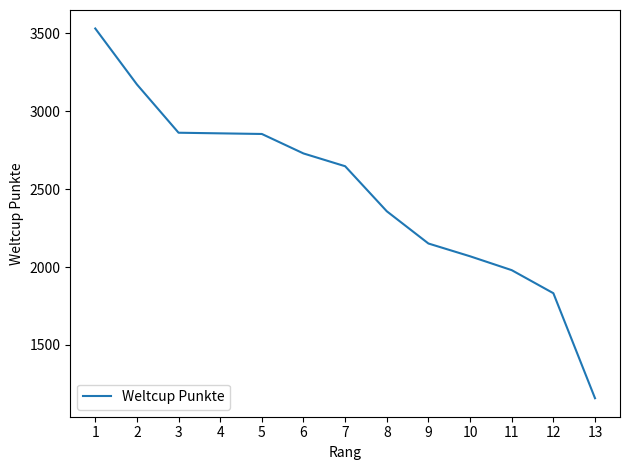

What is the smallest value displayed?

1158